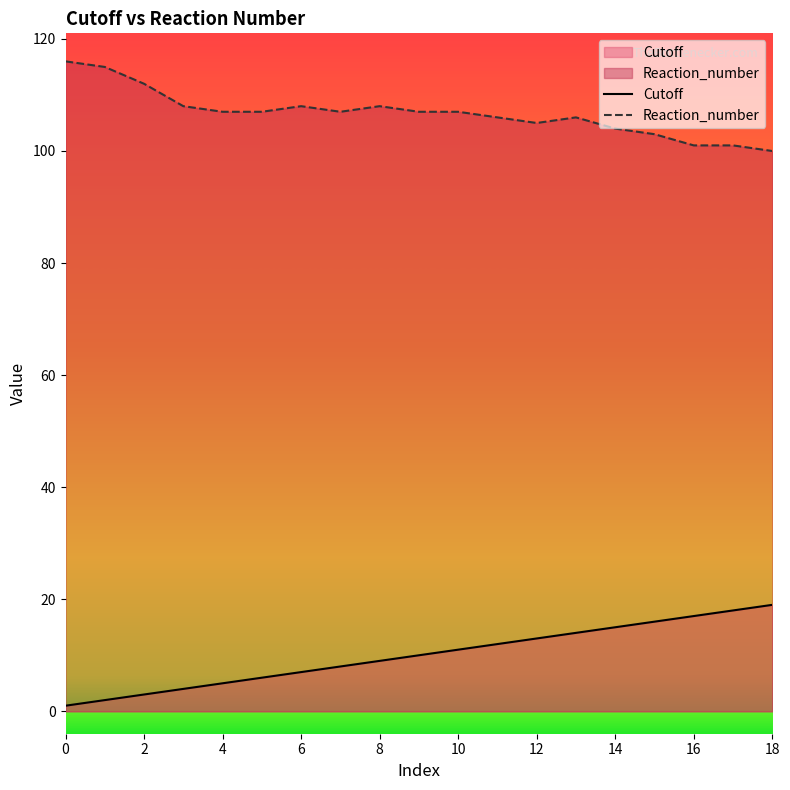

What is the highest value of the Cutoff series?

19